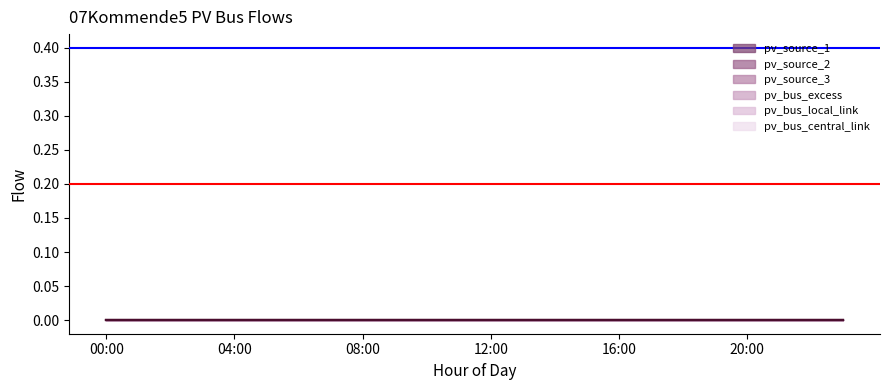

The reference_red series shows 0.3 at 04:00. True or false?

False